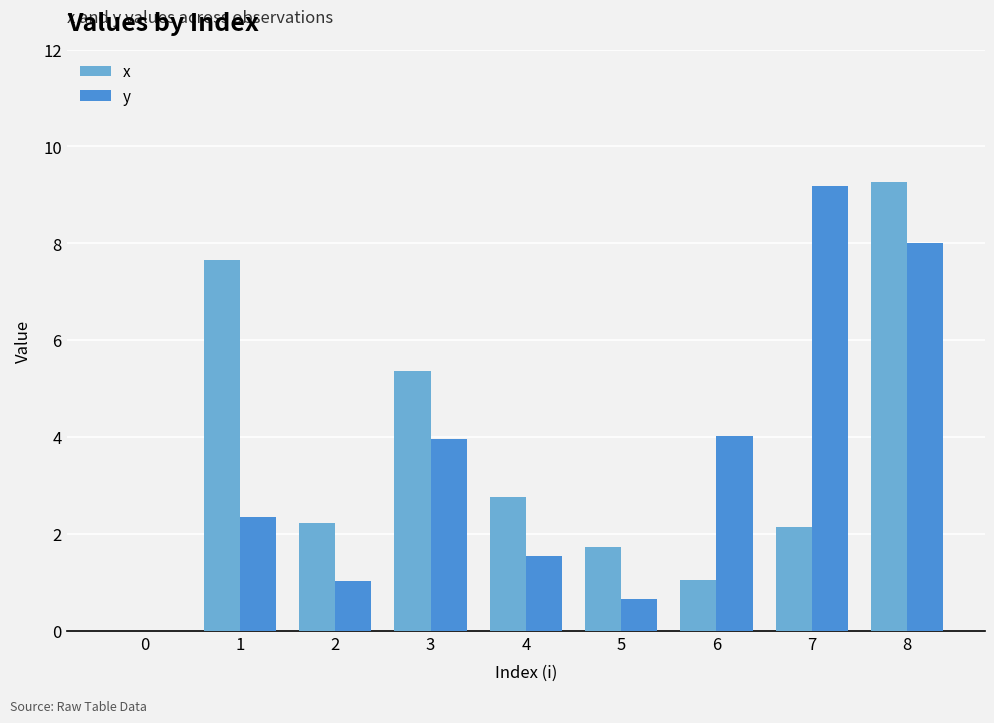

Reading right to left, extract all data points from this chart.

x: 9.3	2.1	1.1	1.7	2.8	5.4	2.2	7.7	0.0
y: 8.0	9.2	4.0	0.7	1.6	4.0	1.0	2.4	0.0